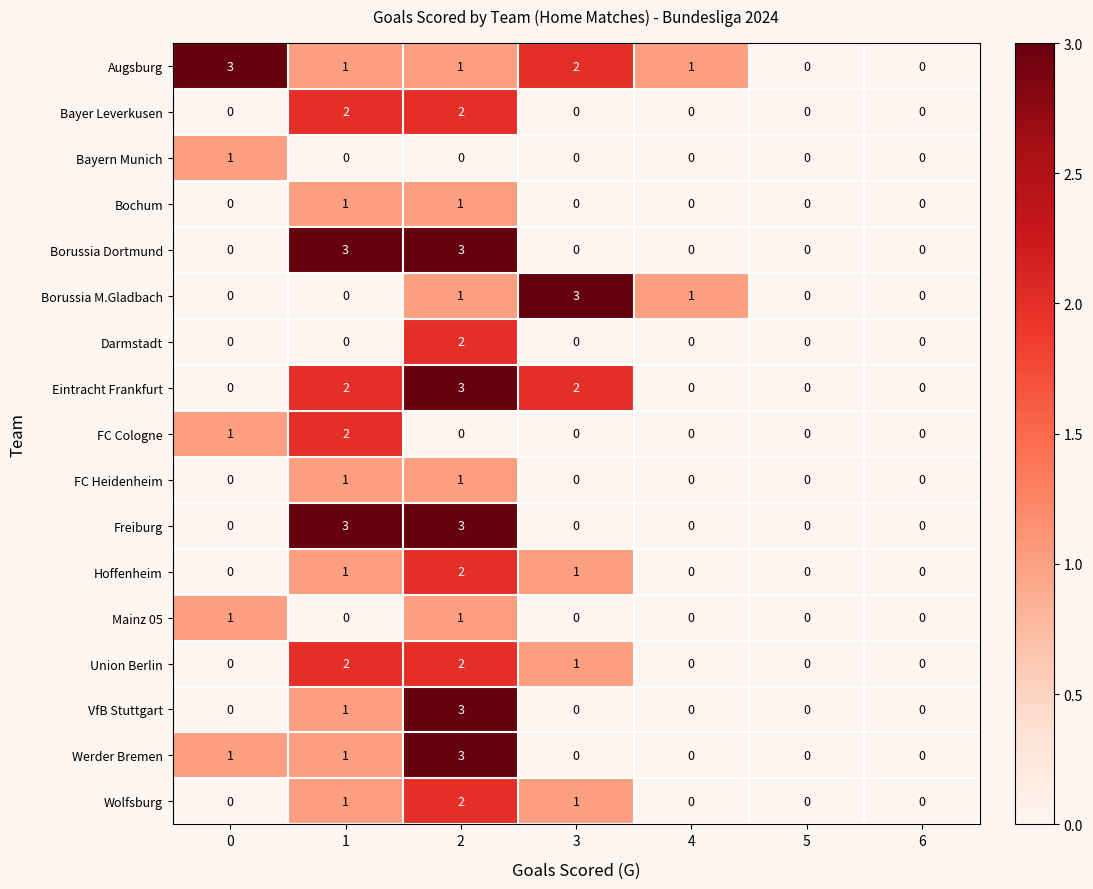

True or false: Freiburg has a value of 3 at 2.

True